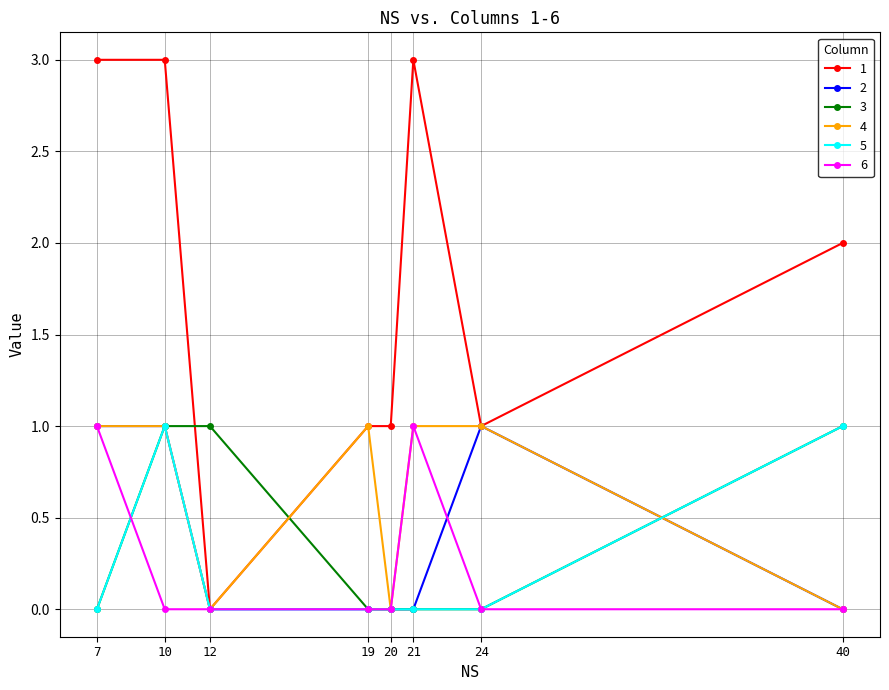

Is the value of 6 at 40 greater than the value of 2 at 24?

No